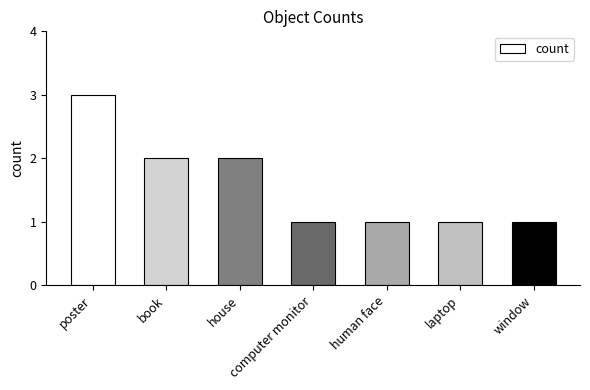

How many data points does each series have?

7